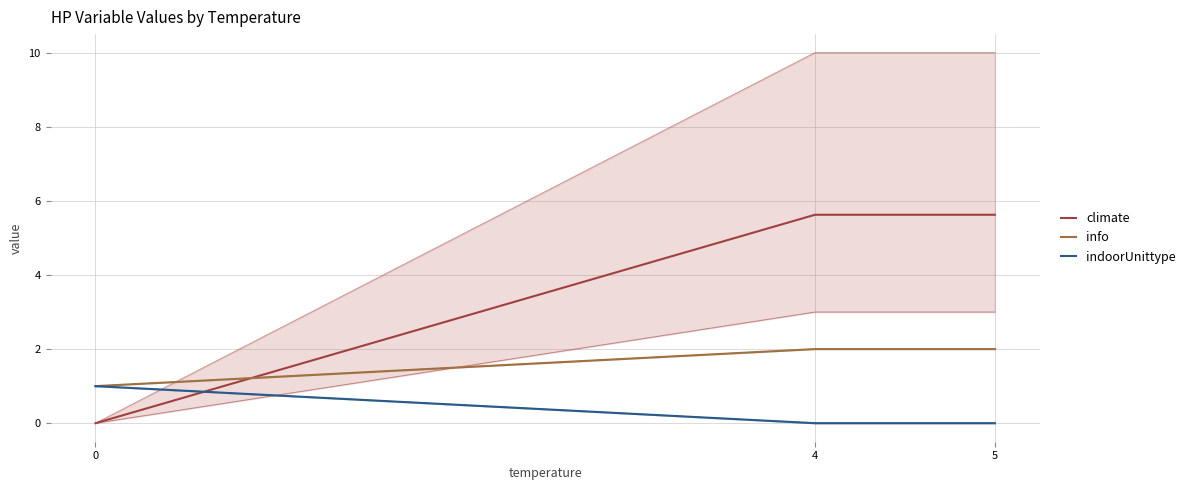

Between 0 and 5, which is larger?

5